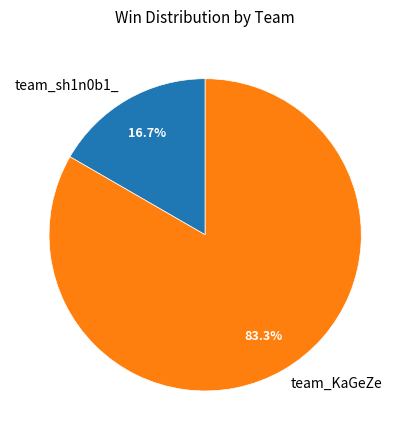

Combined, what portion of the pie is team_sh1n0b1_ and team_KaGeZe?

100.0%